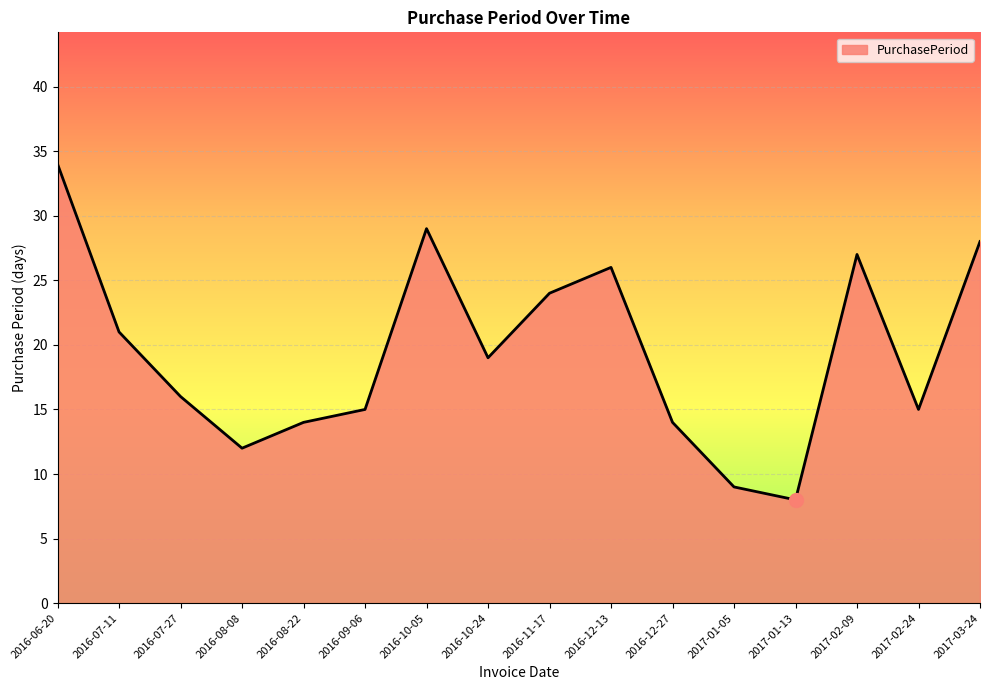

The chart shows a value of 12 at 2017-01-13. True or false?

False